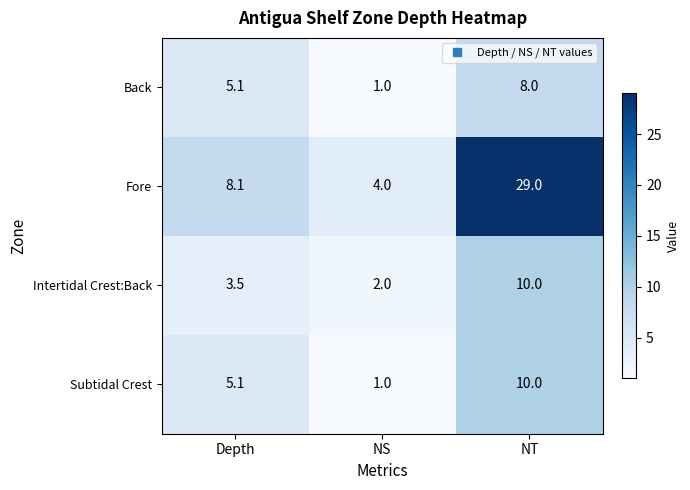

Which category has the highest value across all series?

NT